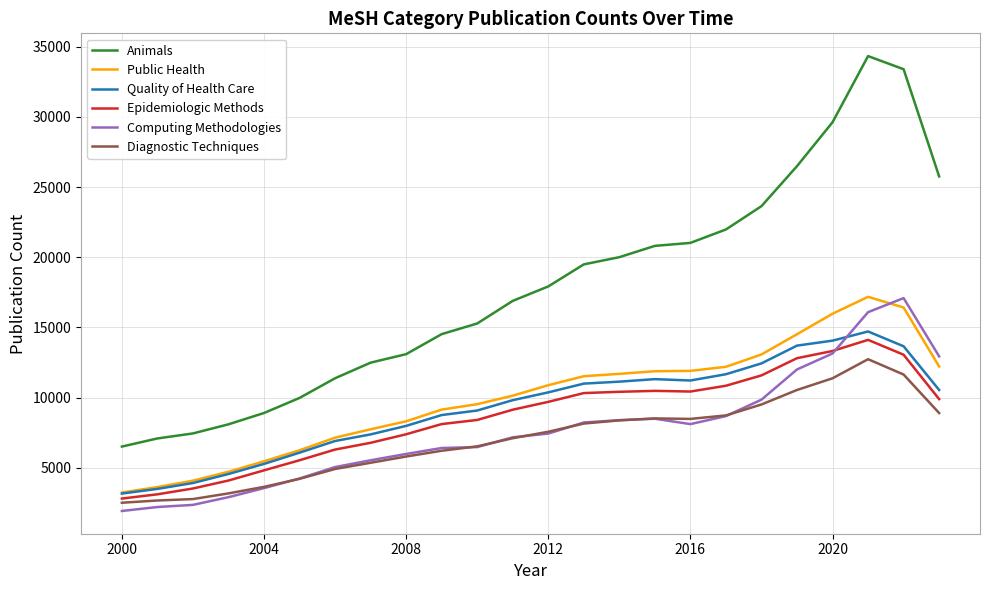

What is the maximum value shown in the chart?

34338